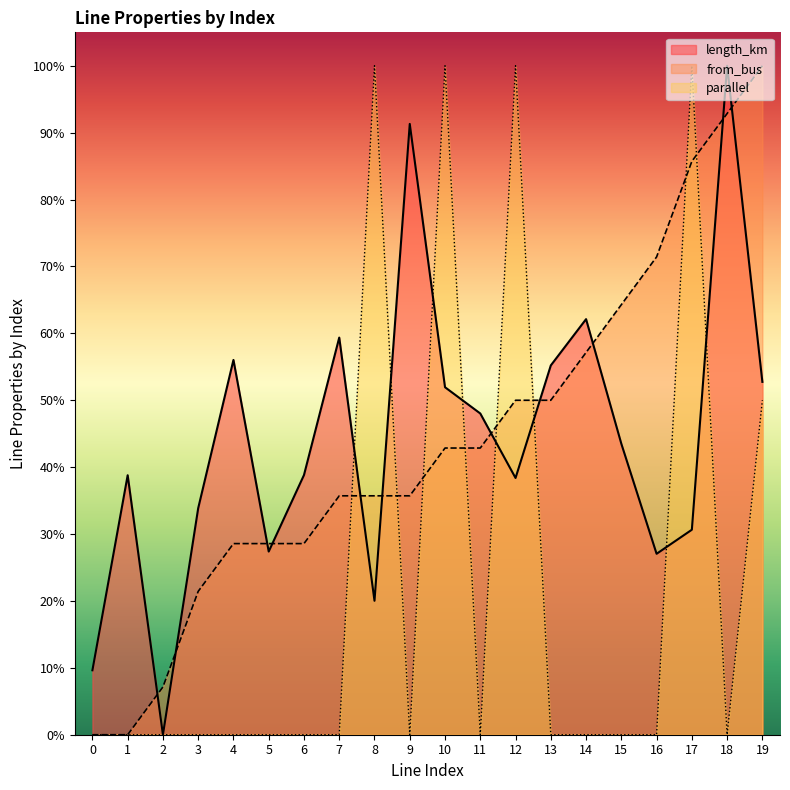

What are all the series names shown in the legend?

length_km, from_bus, parallel